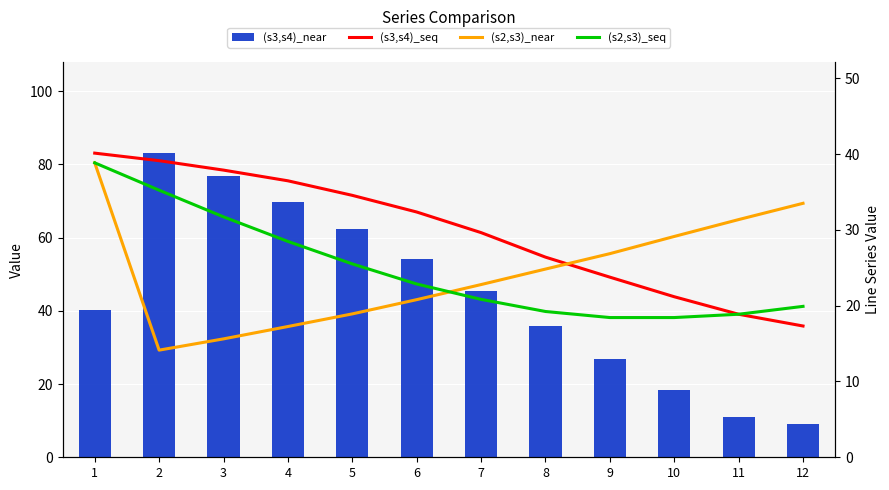

Between 5 and 11, which series saw the biggest shift?

(s3,s4)_near